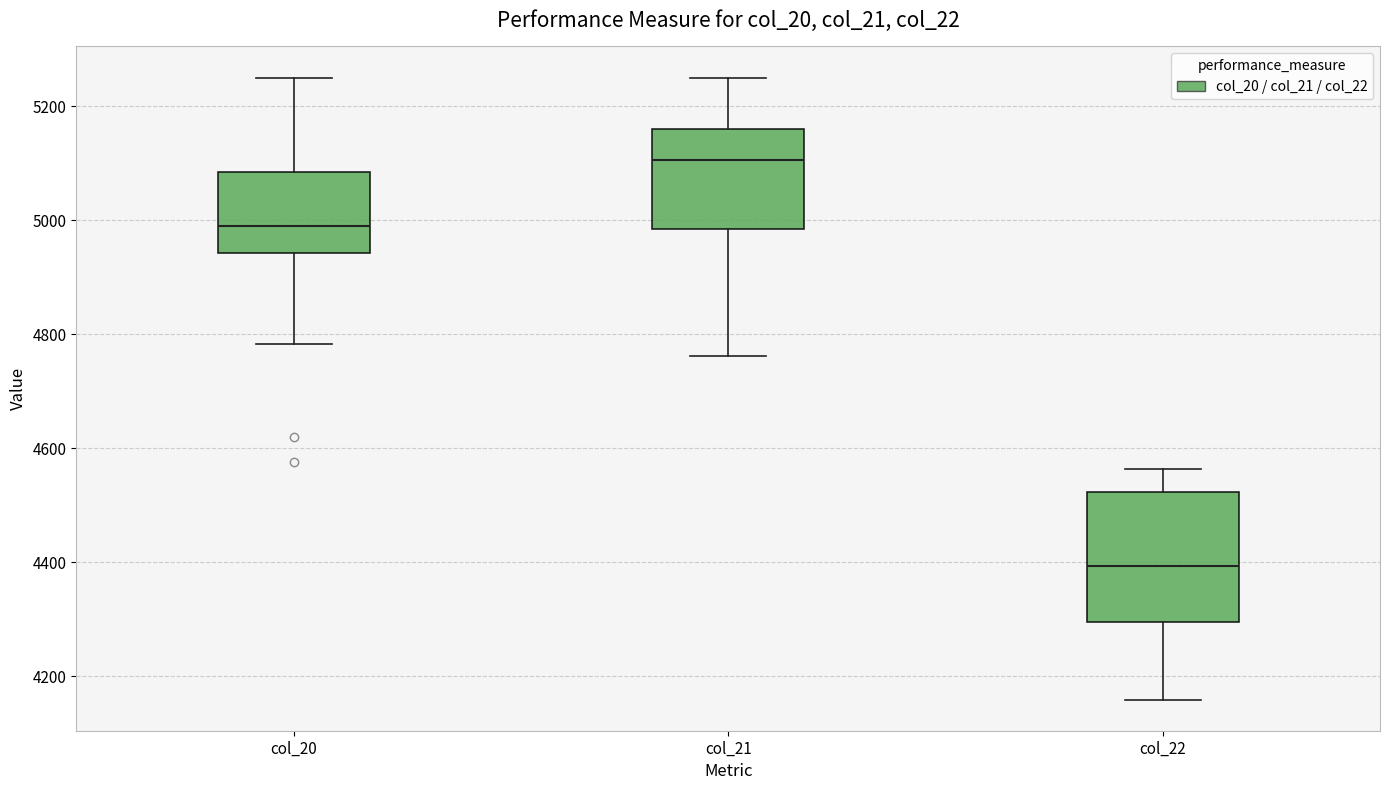

Reading left to right, transcribe this box plot: for each box, give where its median line is, the range the box spans, and where its two whiskers end, as read against the y-axis. The values are not printed on the chart, so give them approximately, as read against the axis.

col_20: median 4980, box 4940 to 5080, whiskers 4780 to 5240
col_21: median 5100, box 4980 to 5160, whiskers 4760 to 5260
col_22: median 4400, box 4300 to 4520, whiskers 4160 to 4560